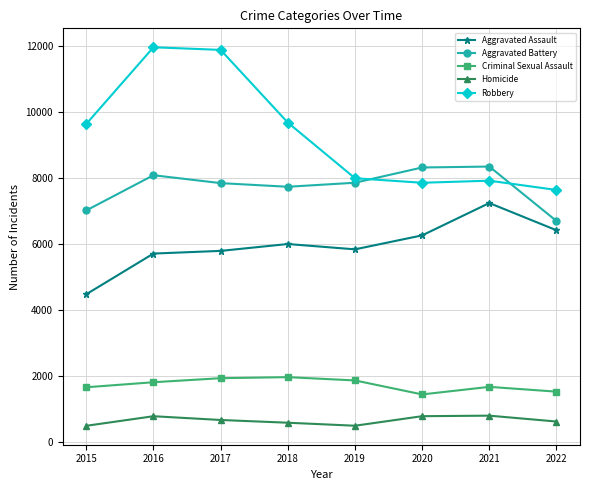

True or false: Robbery has more than 2 points higher than both neighbors.

False